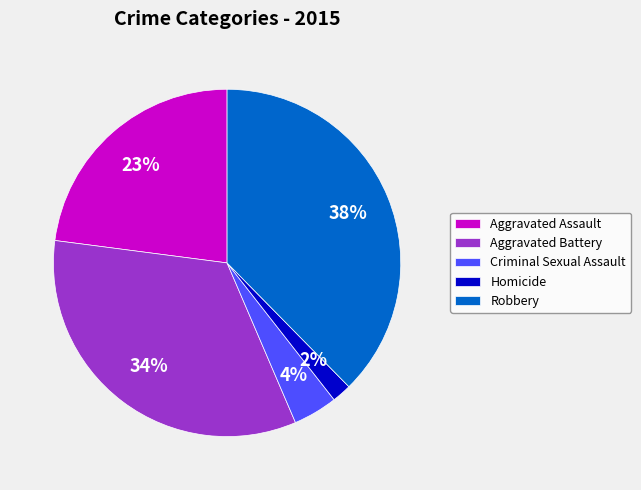

Which has a higher value, Aggravated Battery or Robbery?

Robbery